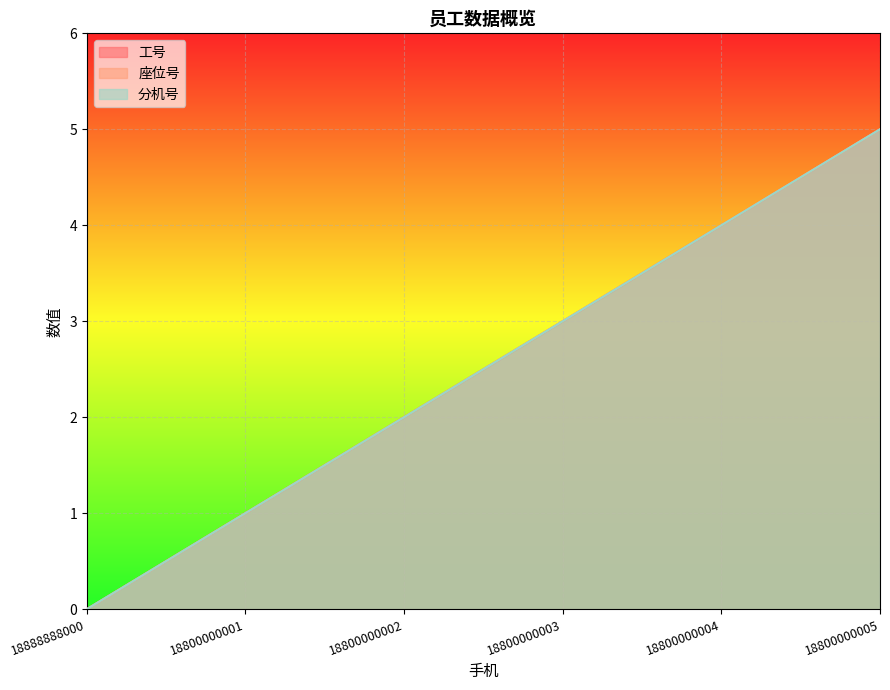

How many 分机号 values are between 1 and 4?

4